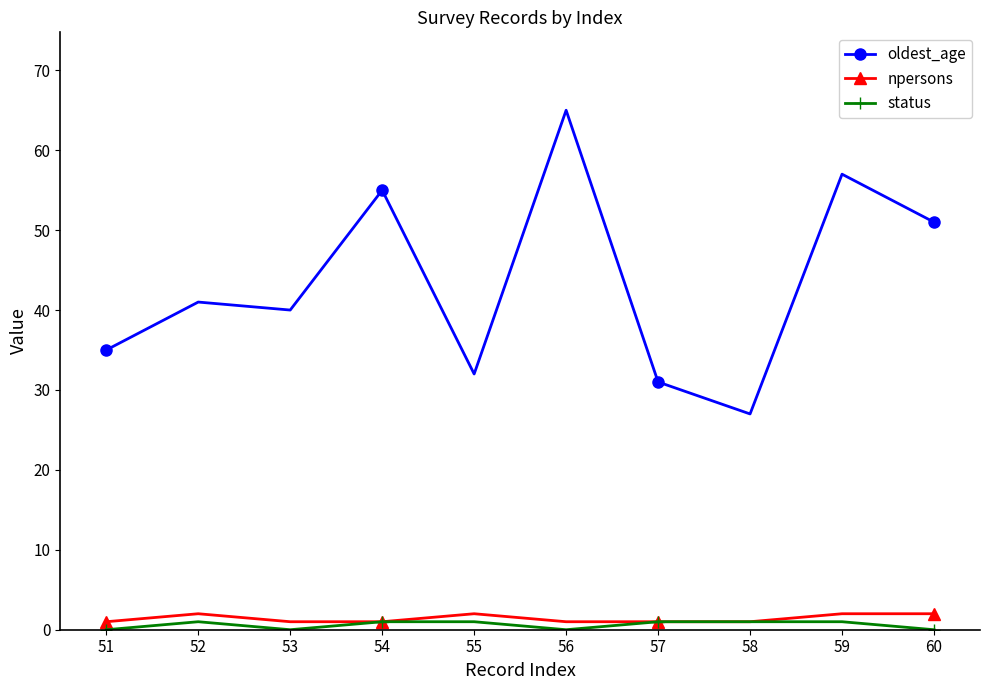

How many series are shown in this chart?

3